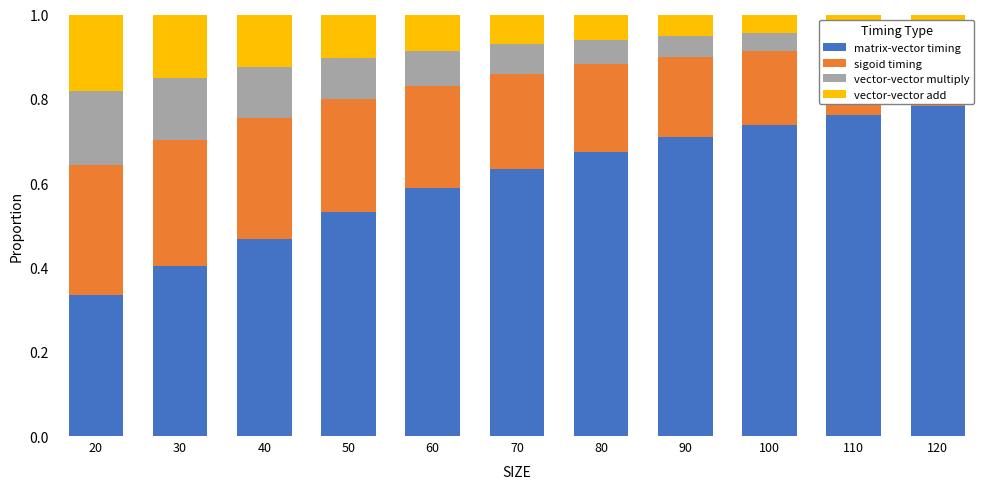

At how many categories does at least one series exceed 0?

11